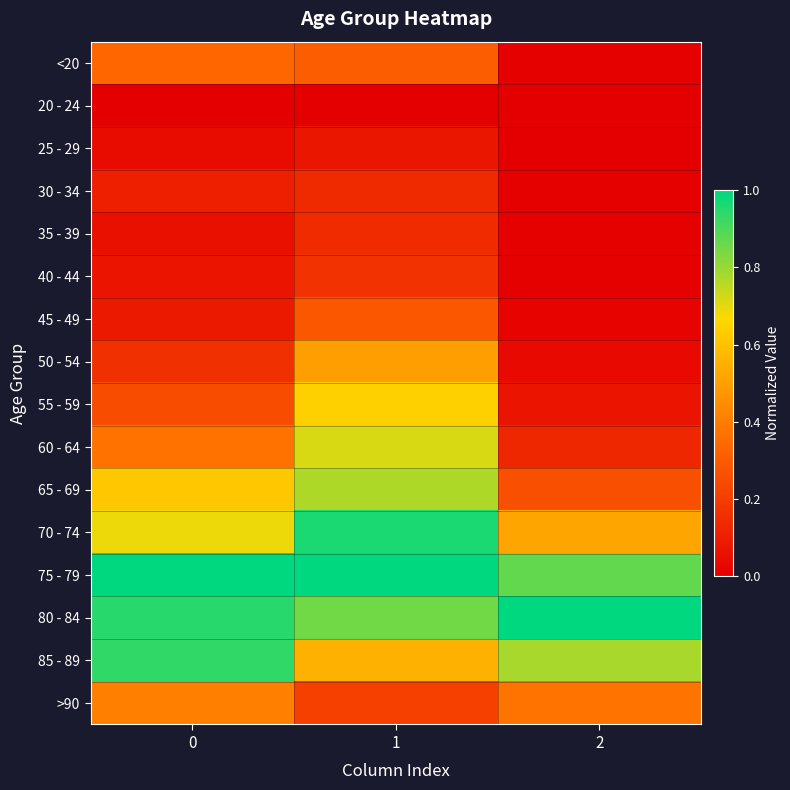

Reading left to right, transcribe all the data shown in this chart.

<20: 0=0.3	1=0.3	2=0.0
20 - 24: 0=0.0	1=0.0	2=0.0
25 - 29: 0=0.0	1=0.1	2=0.0
30 - 34: 0=0.1	1=0.1	2=0.0
35 - 39: 0=0.1	1=0.1	2=0.0
40 - 44: 0=0.1	1=0.2	2=0.0
45 - 49: 0=0.1	1=0.3	2=0.0
50 - 54: 0=0.2	1=0.5	2=0.0
55 - 59: 0=0.3	1=0.6	2=0.1
60 - 64: 0=0.4	1=0.7	2=0.1
65 - 69: 0=0.6	1=0.8	2=0.3
70 - 74: 0=0.7	1=1.0	2=0.5
75 - 79: 0=1.0	1=1.0	2=0.9
80 - 84: 0=0.9	1=0.9	2=1.0
85 - 89: 0=0.9	1=0.6	2=0.8
>90: 0=0.4	1=0.2	2=0.4